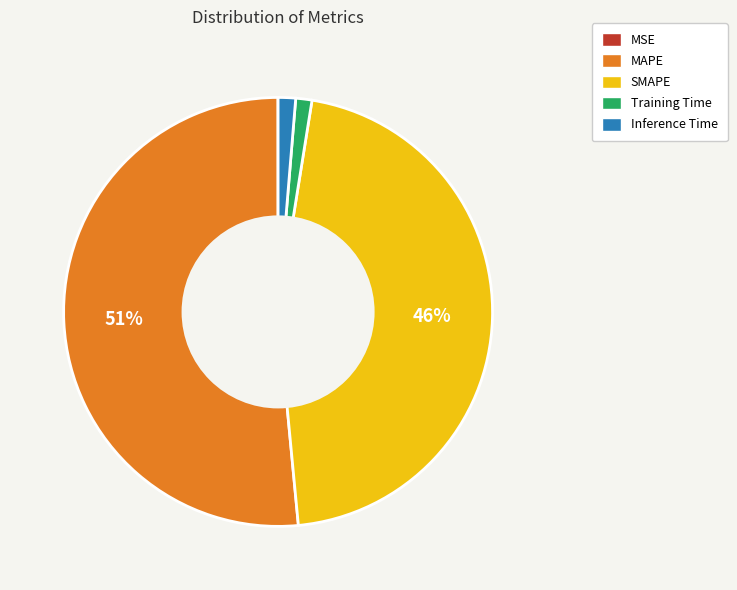

Which slice is the largest?

MAPE